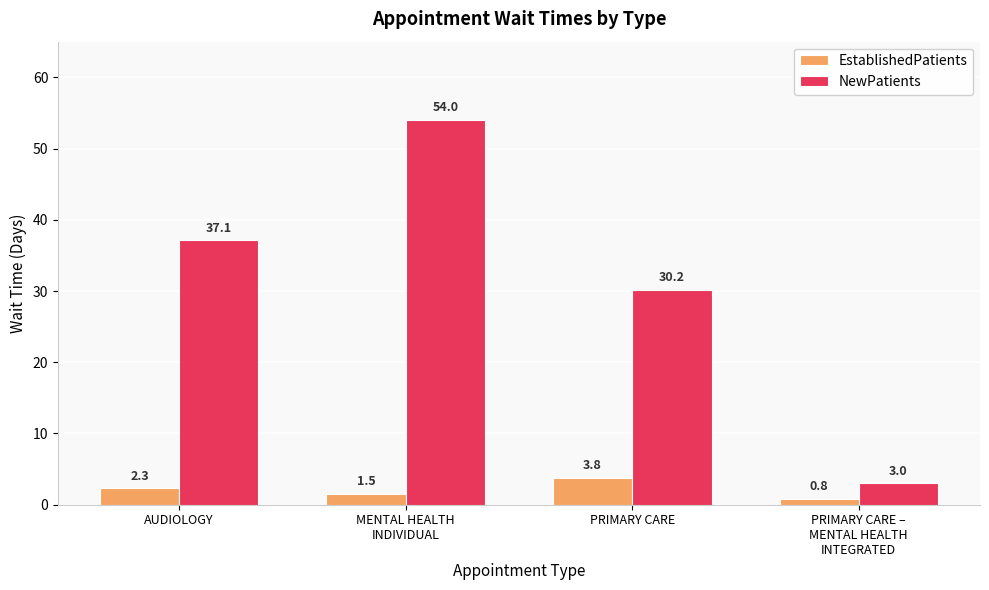

At which label does NewPatients reach its minimum?

PRIMARY CARE –
MENTAL HEALTH
INTEGRATED